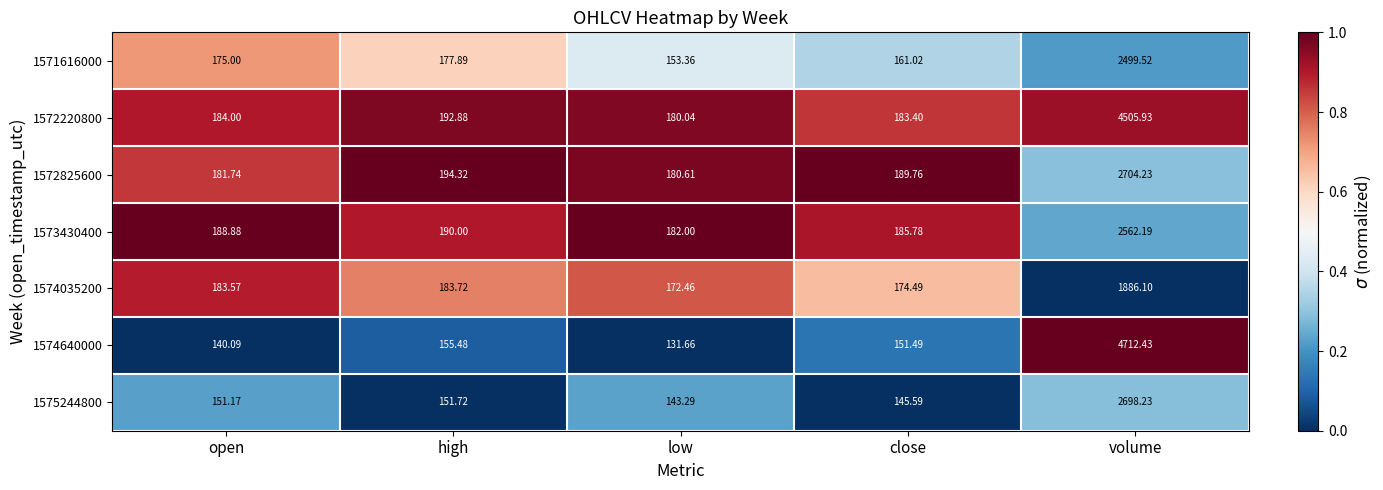

What is the spread (max minus min) of values at high?

42.6